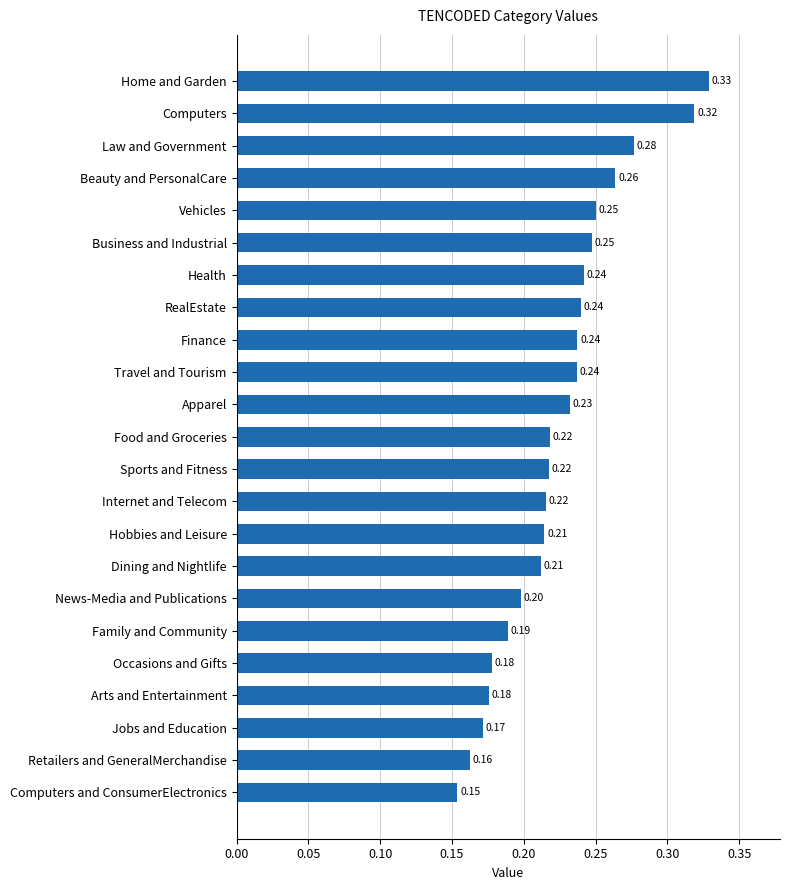

Where is the data nearest to the value 0?

Computers and ConsumerElectronics